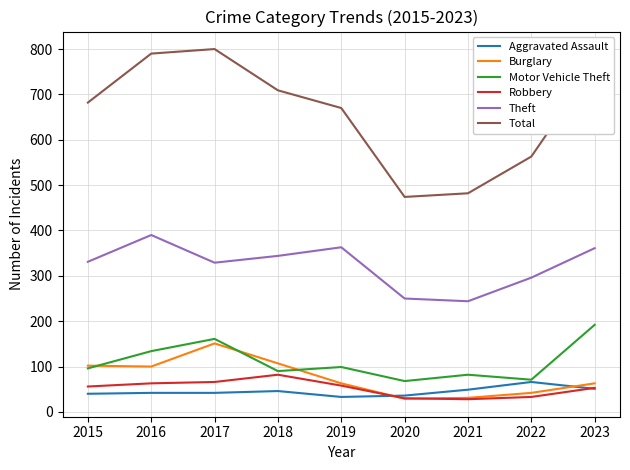

What are all the series names shown in the legend?

Aggravated Assault, Burglary, Motor Vehicle Theft, Robbery, Theft, Total